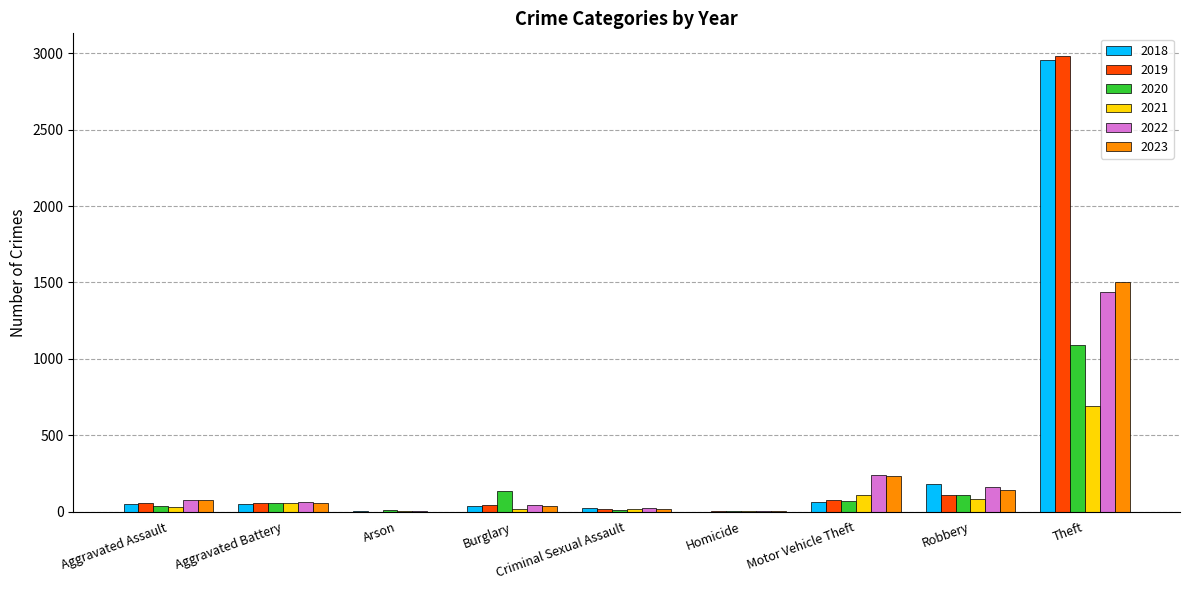

The value of 2023 at Robbery is 139. True or false?

True